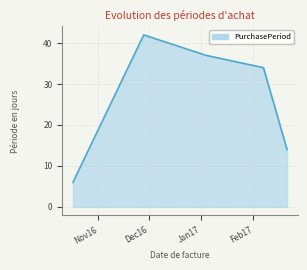

What is the difference between the second highest and second lowest values?

23